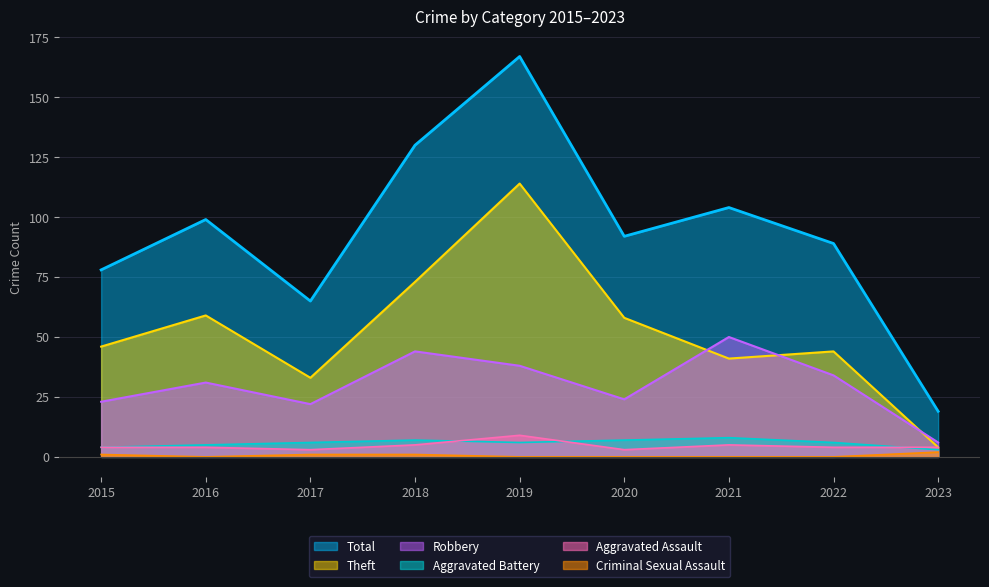

Which category has the lowest value across all series?

2016